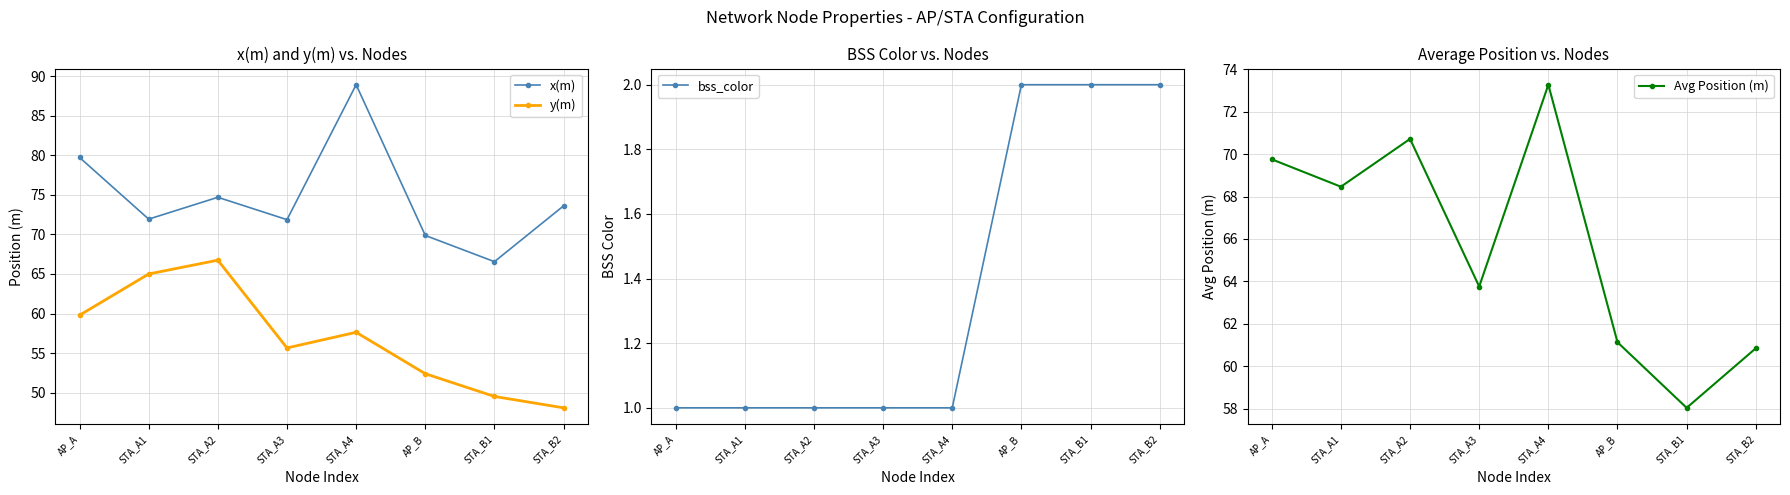

What is the average value of the y(m) series?

56.9